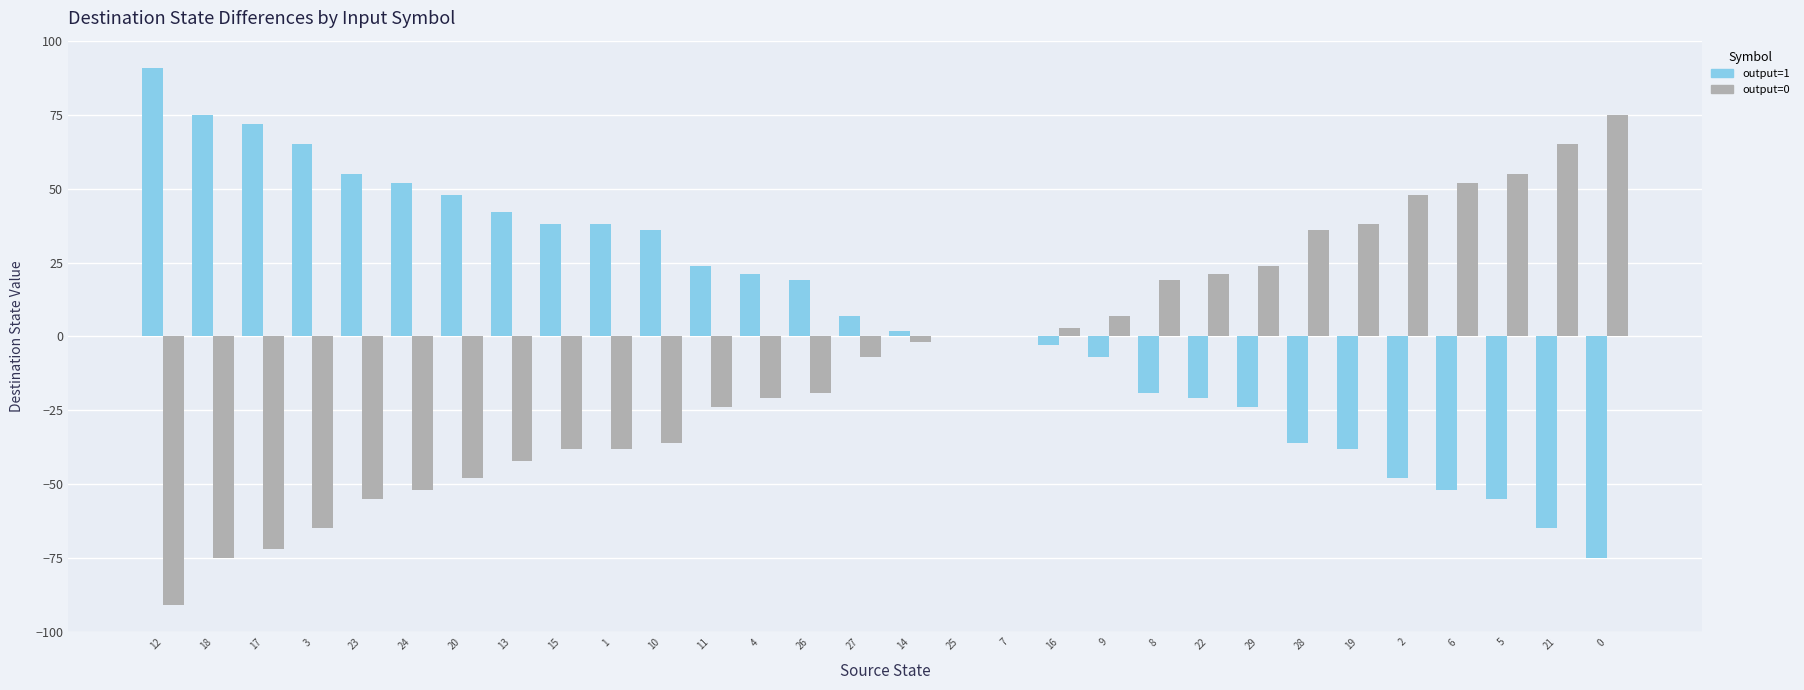

Where does the output=1 series first go above 7?

12